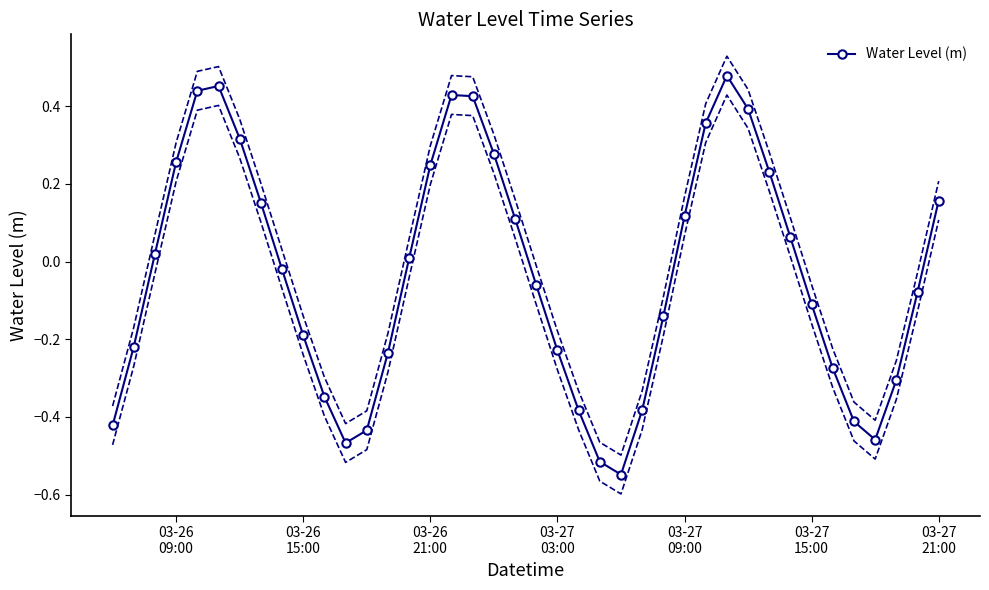

How many interior local peaks does the Water Level (m) series have?

3